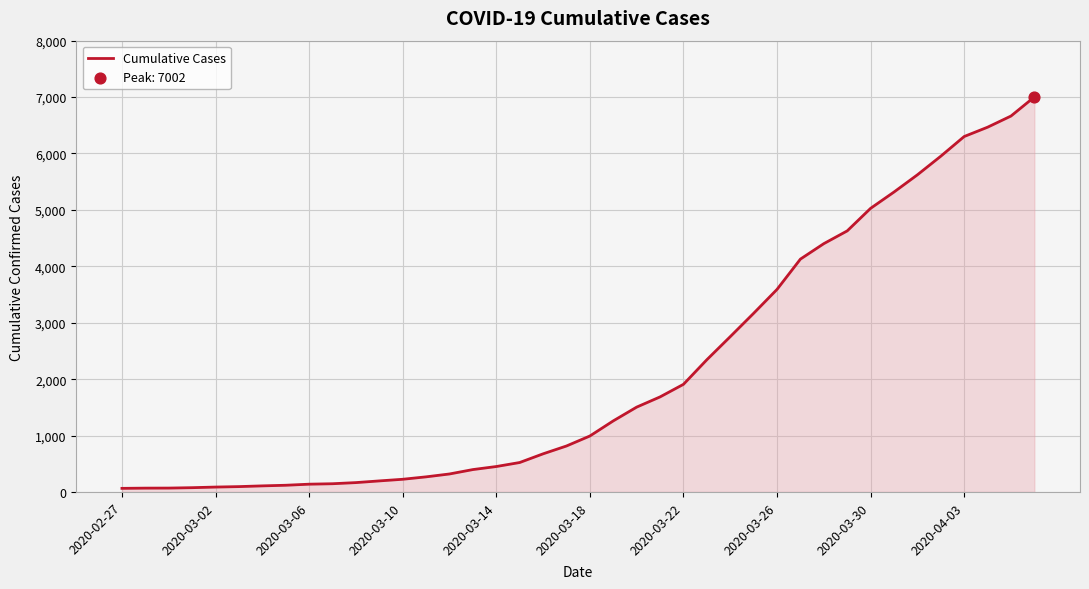

Does the chart have visible grid lines?

Yes